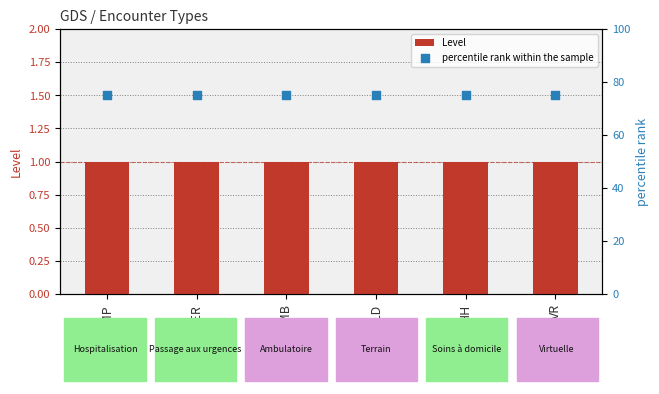

Which series contains the highest Y value?

percentile rank within the sample